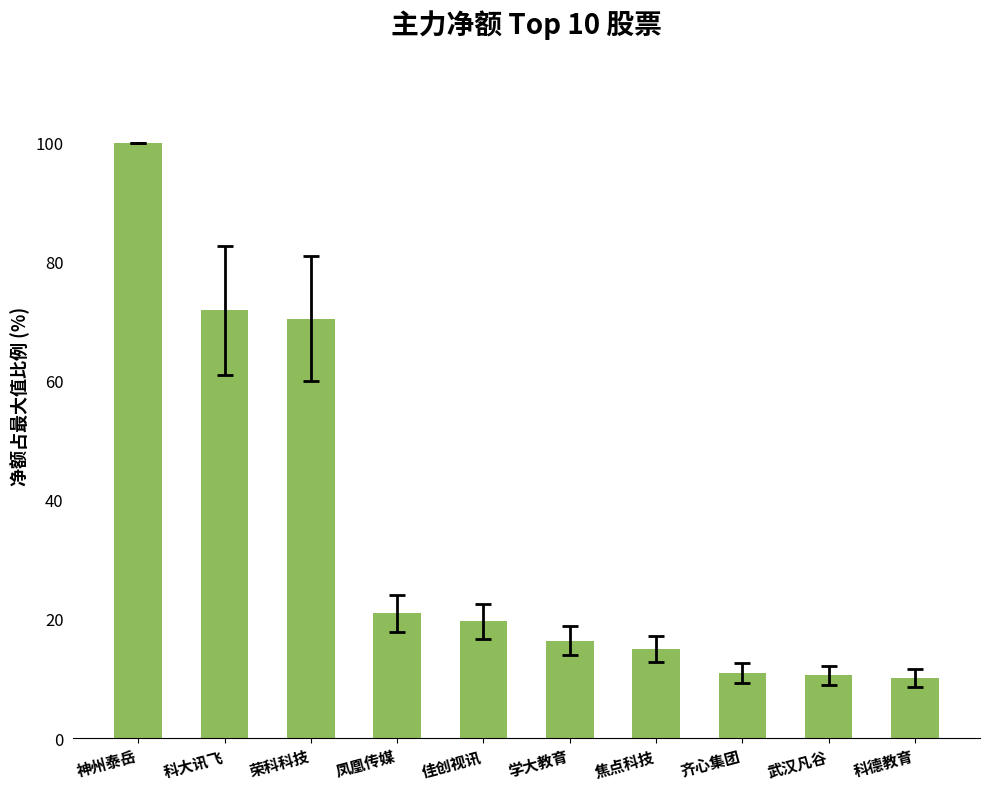

At which category does the chart reach its peak across all series?

神州泰岳